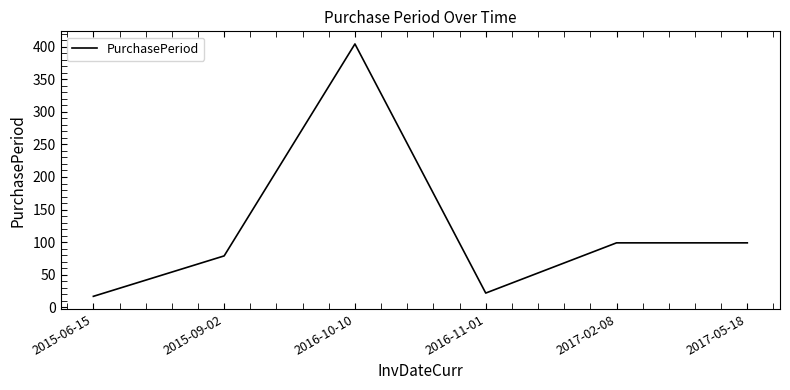

Reading left to right, what are all the values shown in this chart?

2015-06-15=17	2015-09-02=79	2016-10-10=404	2016-11-01=22	2017-02-08=99	2017-05-18=99